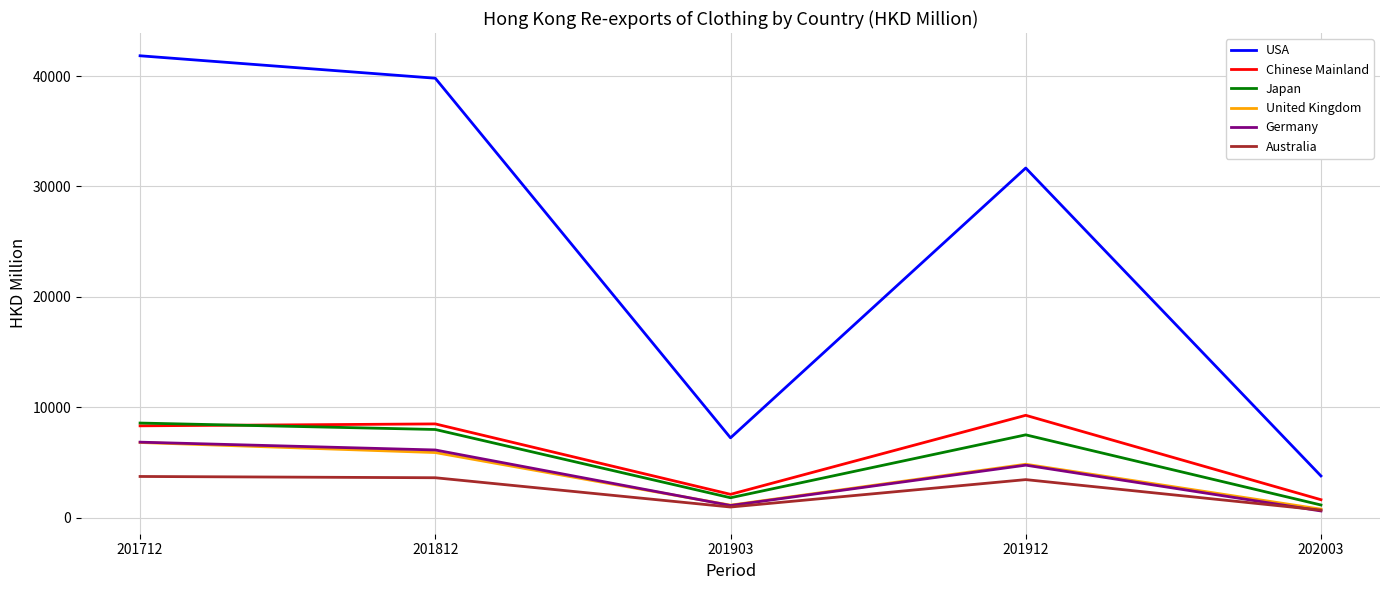

Is the value of United Kingdom at 201812 greater than the value of Japan at 201903?

Yes